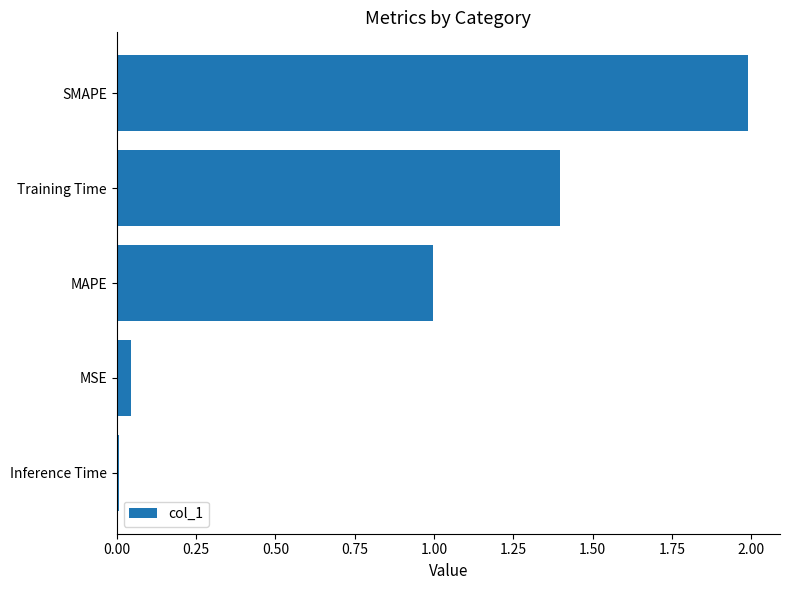

What is the difference between the maximum and minimum values?

2.0